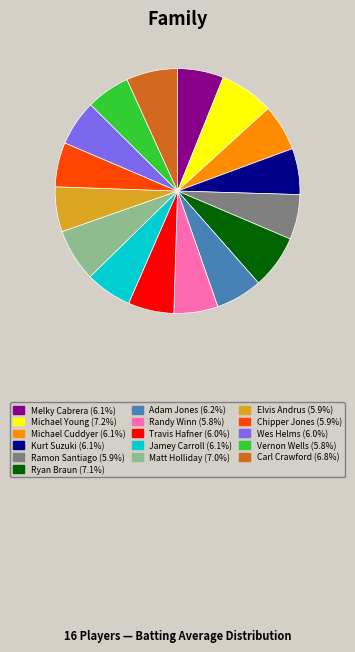

Which has a higher value, Michael Cuddyer or Ryan Braun?

Ryan Braun